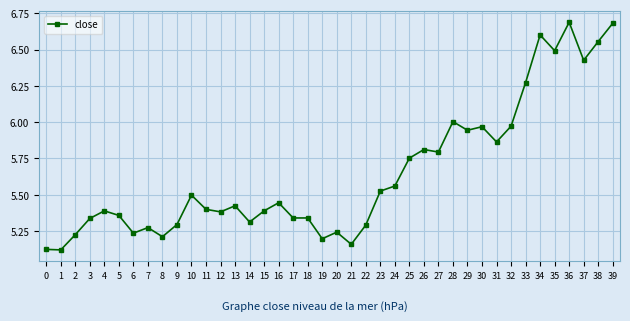

What is the difference between the second highest and minimum values?

1.6